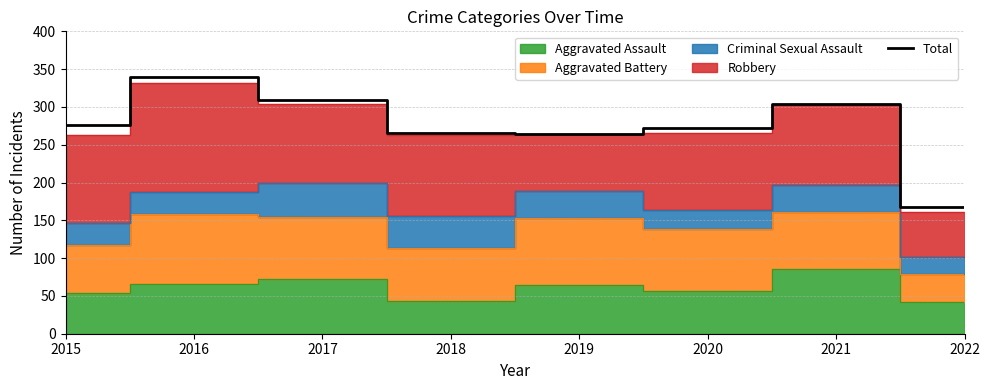

What is the minimum value shown in the chart?

167